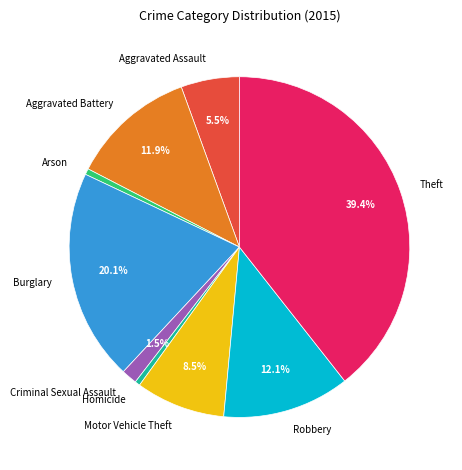

Which category has the biggest portion of the pie?

Theft